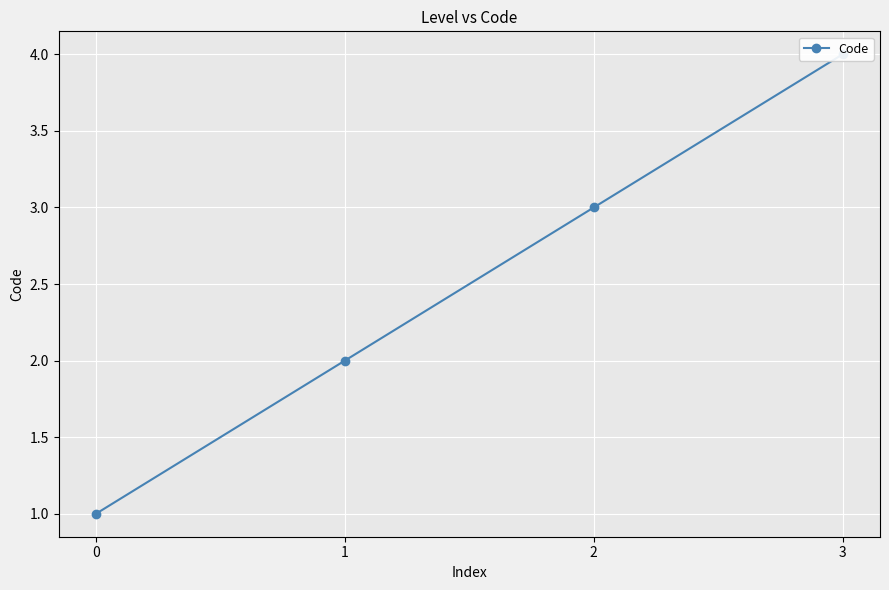

List the labels in order of value, smallest first.

0, 1, 2, 3